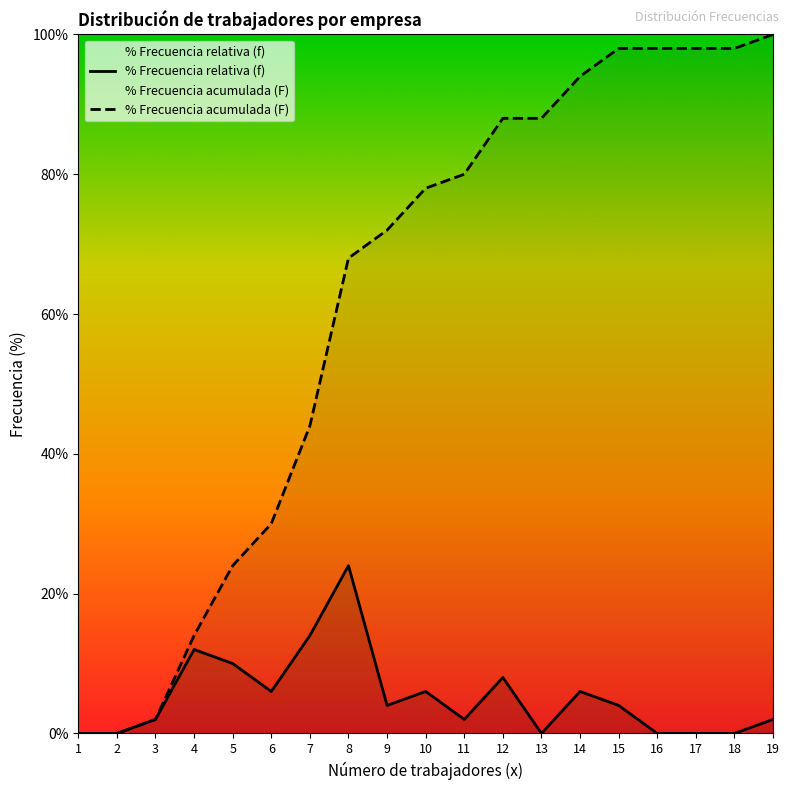

What is the difference between the highest and lowest values at 12?

80